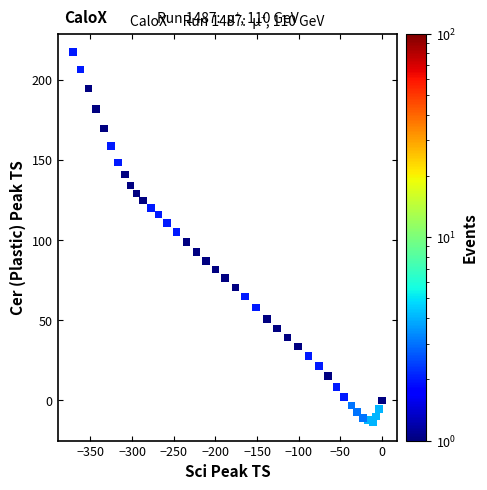

What is the range of X values (max minus min)?

370.7